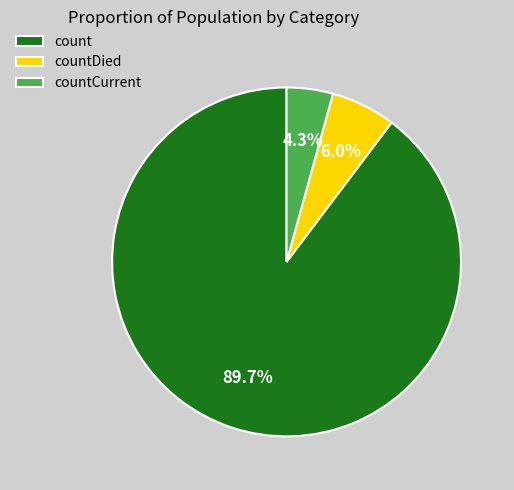

How many segments does this pie chart have?

3